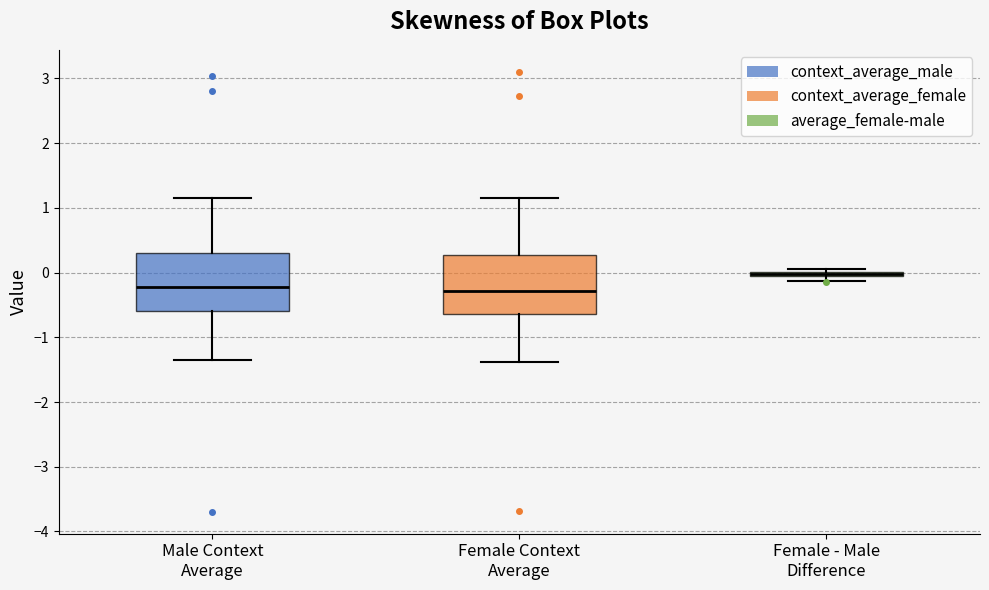

Where is the lower edge of the box for Female - Male Difference on the y-axis? The values are not printed on the chart, so give them approximately, as read against the axis.

-0.1